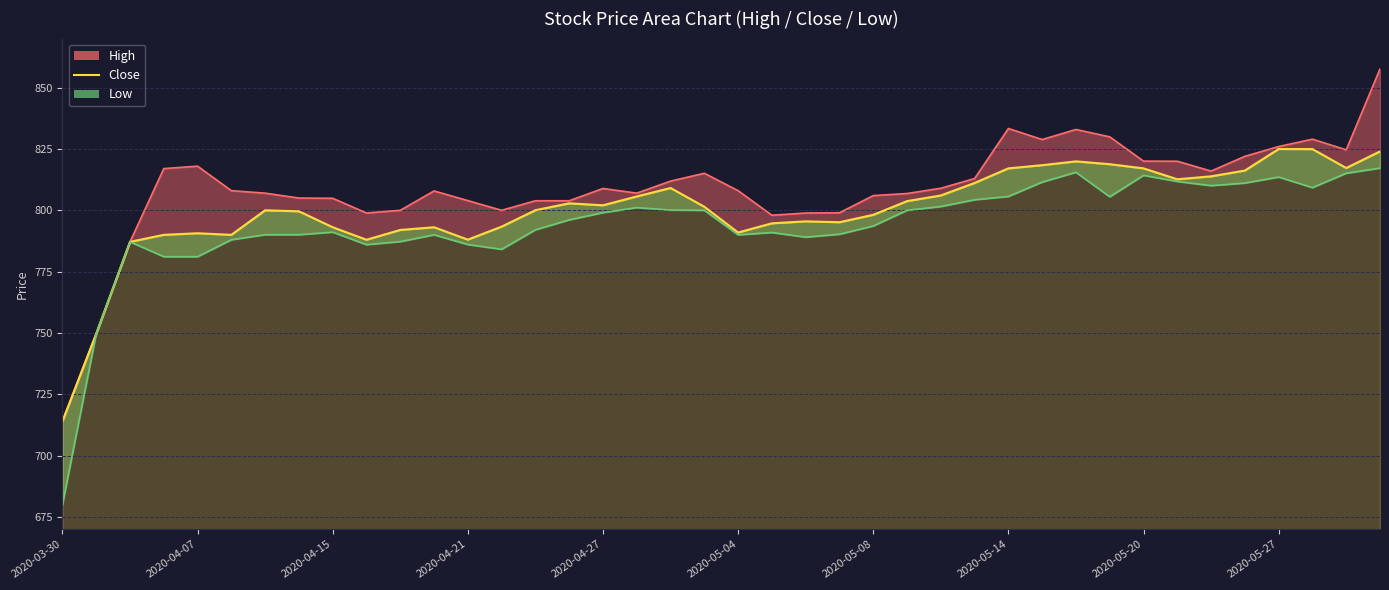

Rank the series by their average value, from lowest to highest.

Low_line, Close, High_line